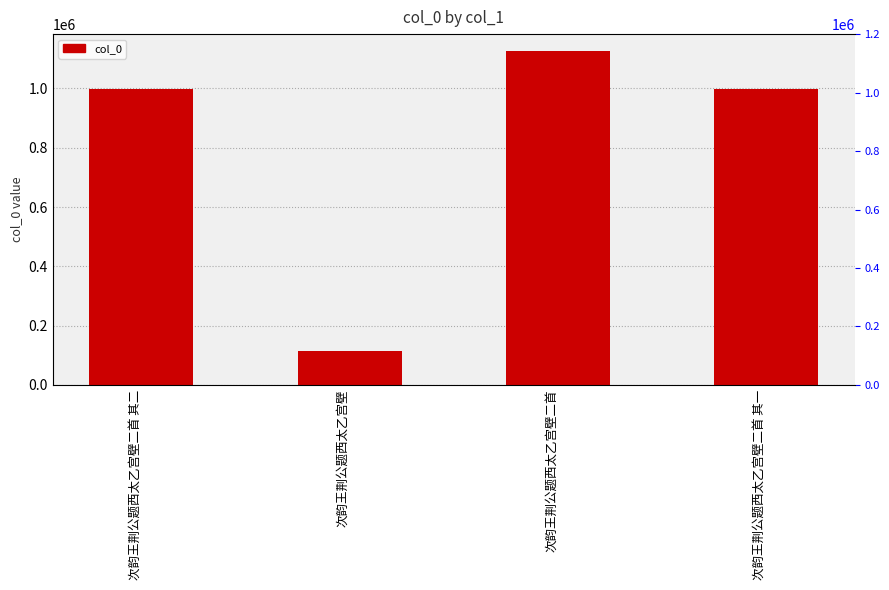

What is the difference between the values at 次韵王荆公题西太乙宫壁二首 其一 and 次韵王荆公题西太乙宫壁二首 其二?

1